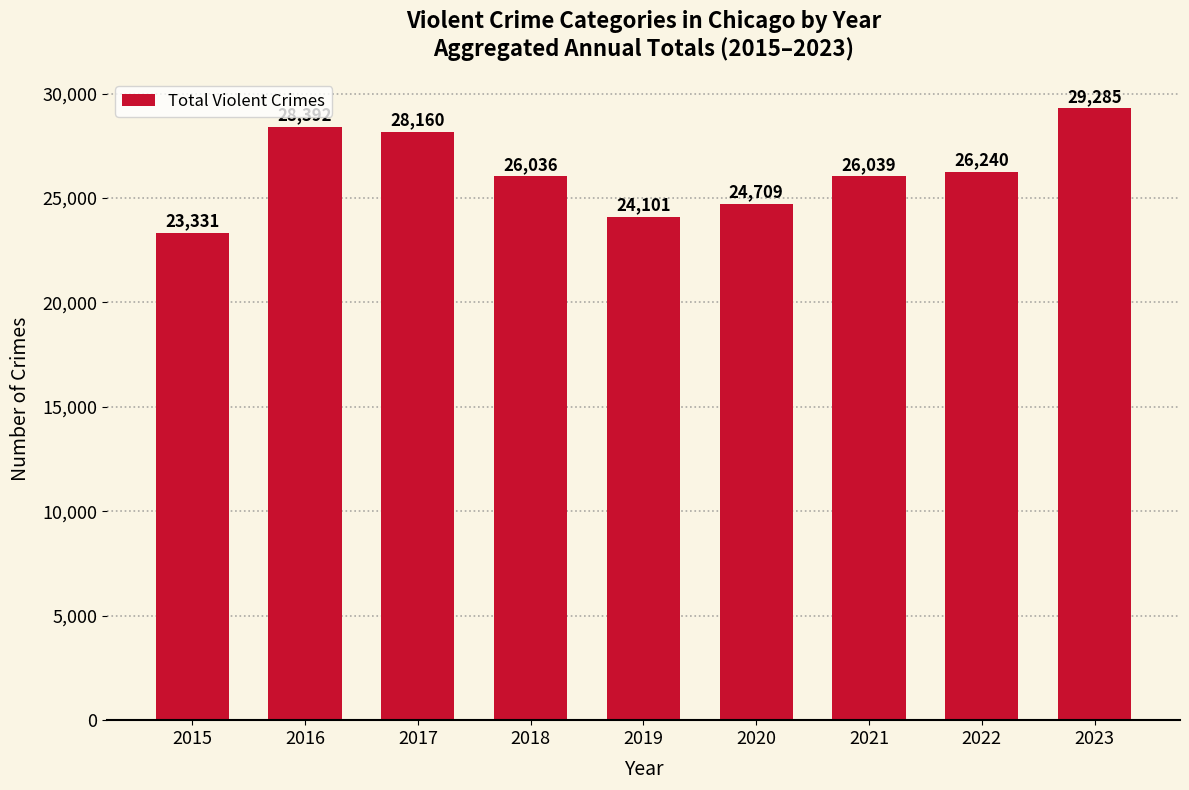

At which label is the value closest to 26308?

2022